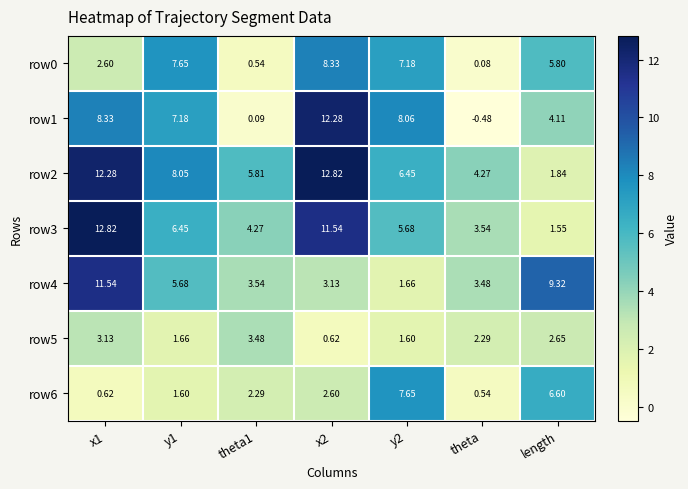

Which category has the lowest value across all series?

theta